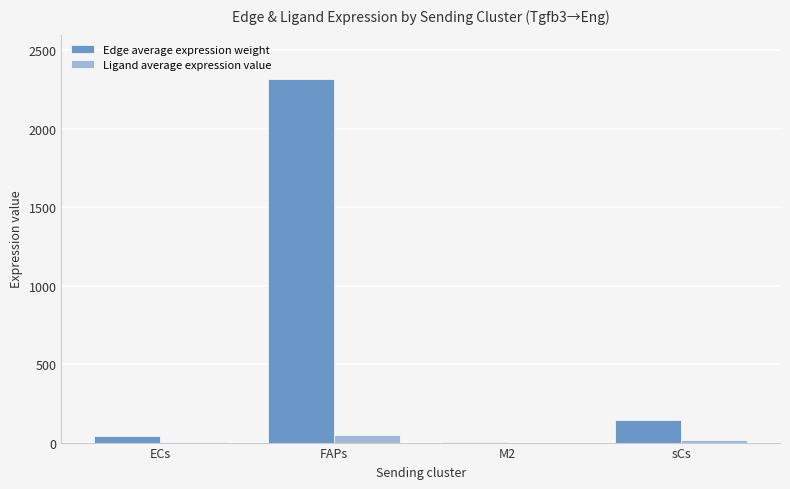

Which series has the largest total across all categories?

Edge average expression weight